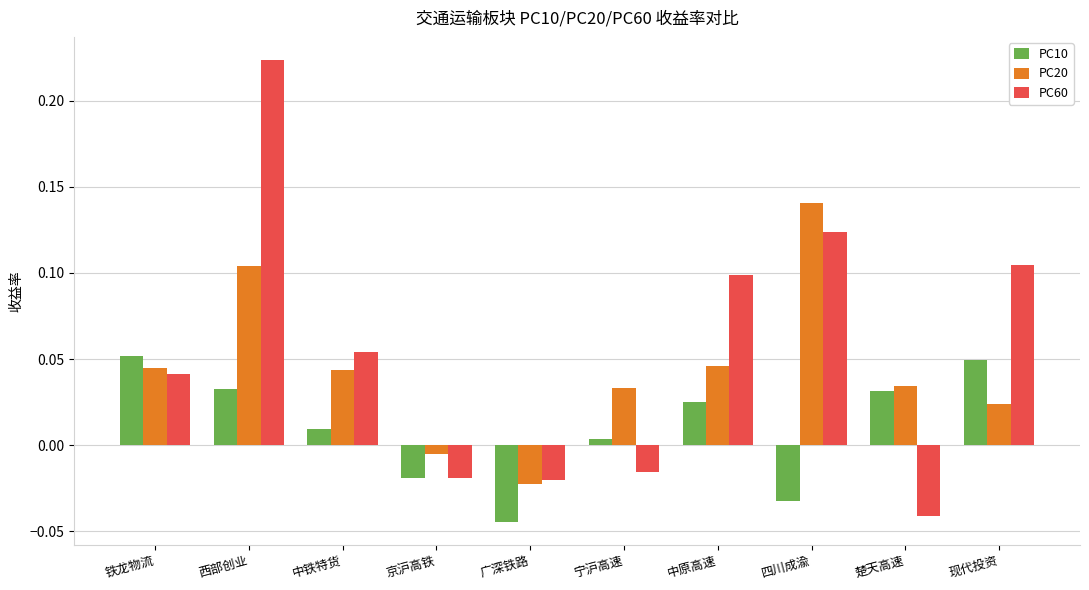

At which label does PC10 reach its minimum?

广深铁路